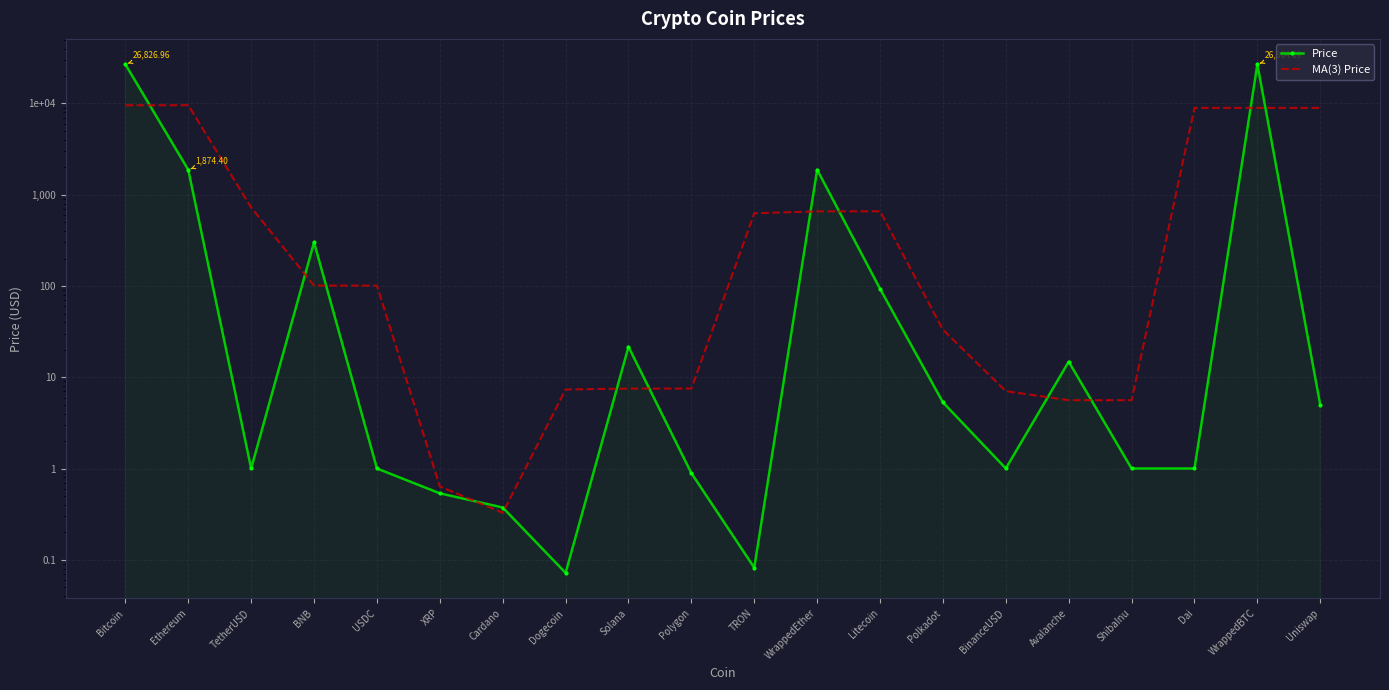

Reading left to right, transcribe all the data shown in this chart.

Price: 26827.0	1874.4	1.0	301.5	1.0	0.5	0.4	0.1	21.6	0.9	0.1	1879.6	93.3	5.3	1.0	14.8	1.0	1.0	26864.1	5.0
MA(3) Price: 9567.1	9567.5	725.6	101.2	101.0	0.6	0.3	7.4	7.5	7.5	626.9	657.7	659.4	33.2	7.0	5.6	5.6	8955.4	8956.7	8956.4